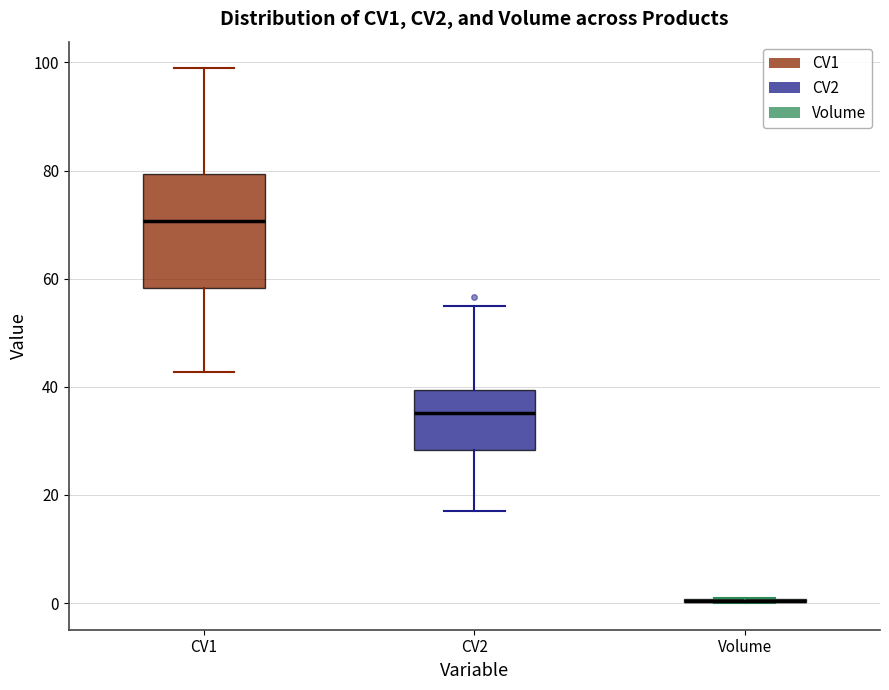

Reading left to right, transcribe this box plot: for each box, give where its median line is, the range the box spans, and where its two whiskers end, as read against the y-axis. The values are not printed on the chart, so give them approximately, as read against the axis.

CV1: median 70, box 58 to 80, whiskers 42 to 98
CV2: median 36, box 28 to 40, whiskers 18 to 54
Volume: box collapsed to a line at 0, whiskers 0 to 0